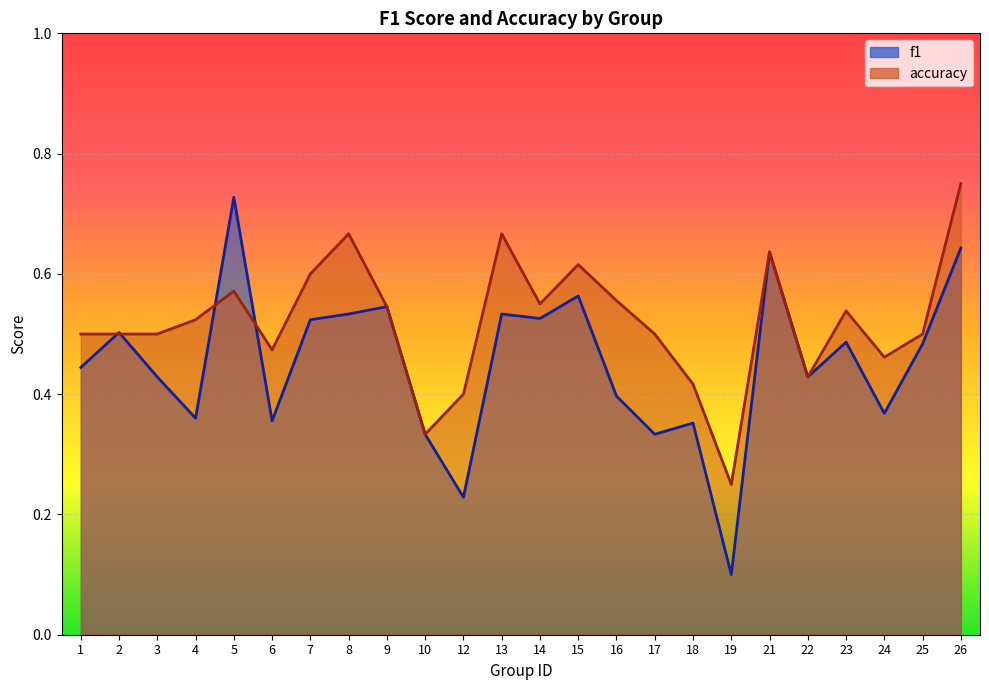

What is the minimum value for f1?

0.1